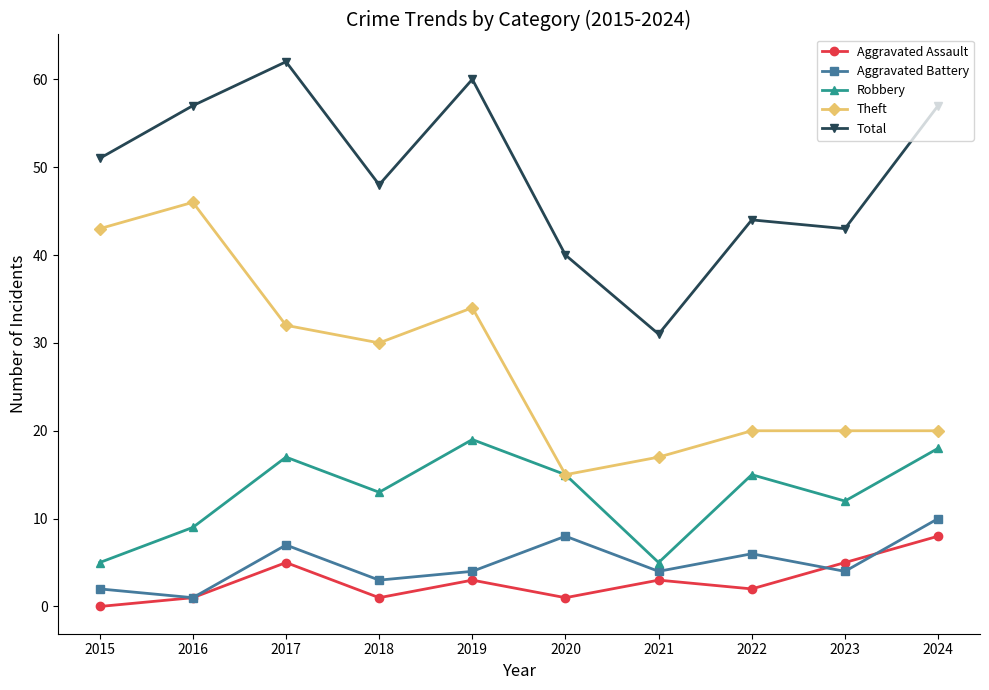

True or false: Robbery and Aggravated Assault cross at least once.

False